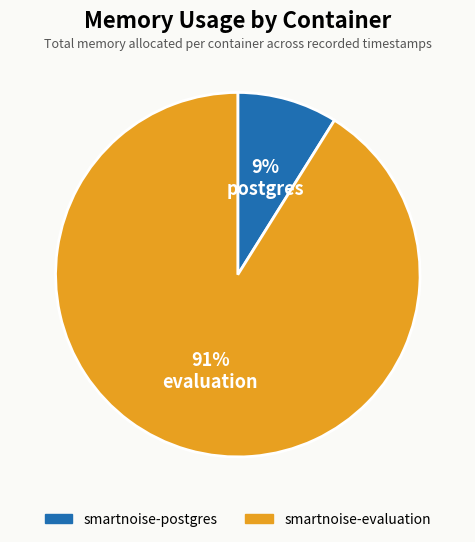

To the nearest percent, what is the average slice percentage?

50%